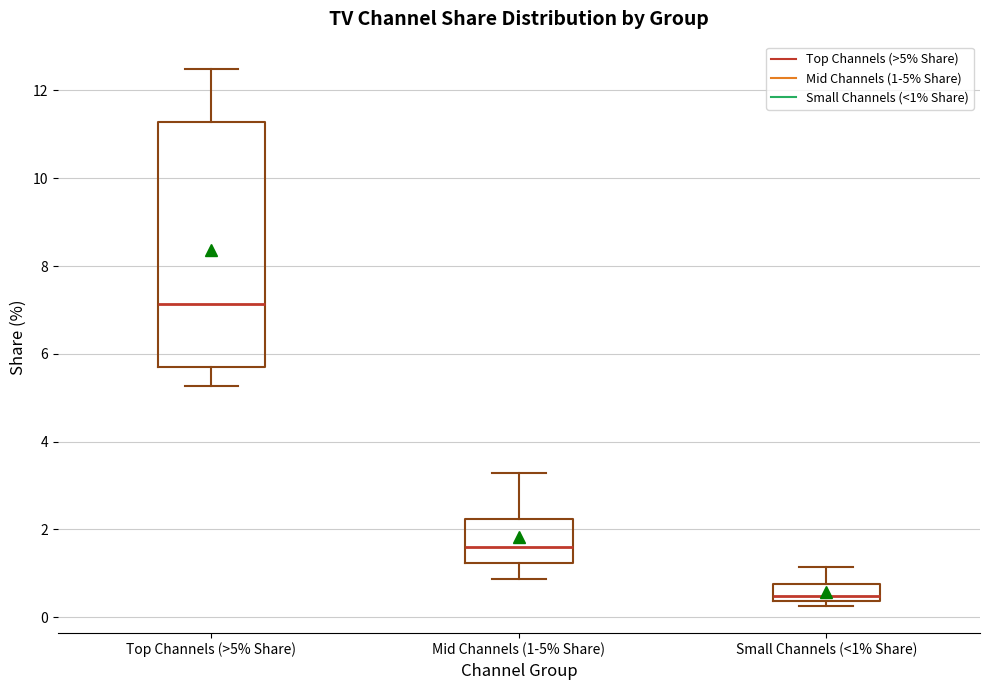

Reading left to right, transcribe this box plot: for each box, give where its median line is, the range the box spans, and where its two whiskers end, as read against the y-axis. The values are not printed on the chart, so give them approximately, as read against the axis.

Top Channels (>5% Share): median 7.2, box 5.8 to 11.2, whiskers 5.2 to 12.6
Mid Channels (1-5% Share): median 1.6, box 1.2 to 2.2, whiskers 0.8 to 3.2
Small Channels (<1% Share): median 0.4 (just above the box's lower edge), box 0.4 to 0.8, whiskers 0.2 to 1.2